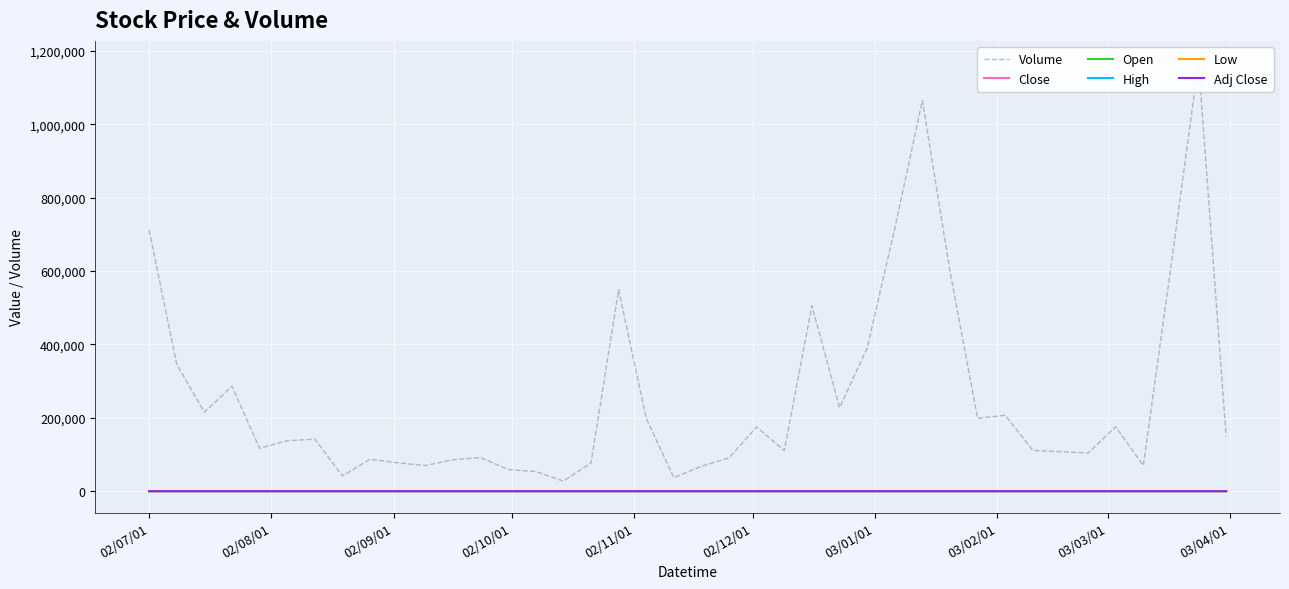

Which series ends up on top after the final intersection of Close and Open?

Close